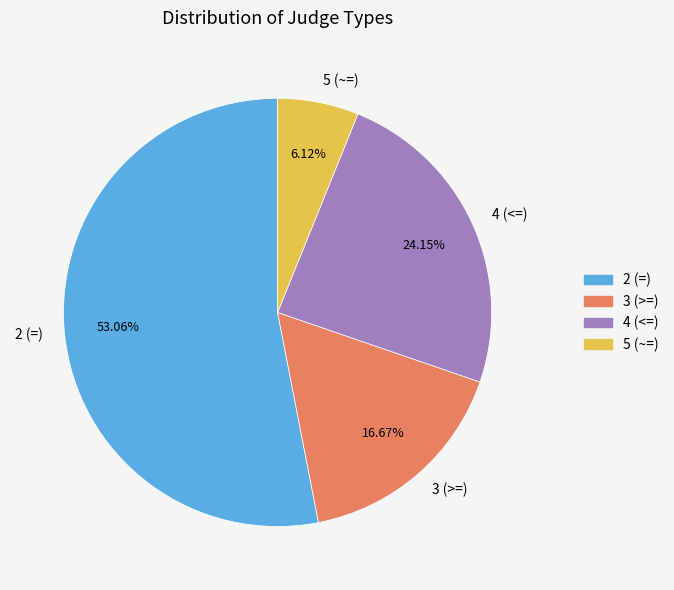

Rank the categories by value from lowest to highest.

5 (~=), 3 (>=), 4 (<=), 2 (=)